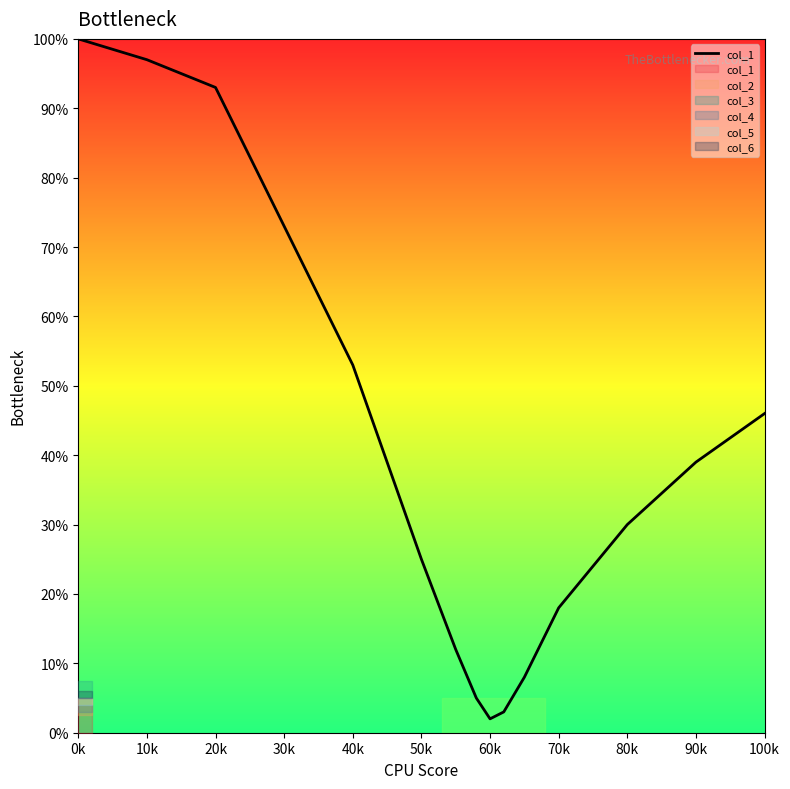

Reading left to right, extract all data points from this chart.

1.0	1.0	0.9	0.7	0.5	0.2	0.1	0.1	0.0	0.0	0.1	0.2	0.3	0.4	0.5